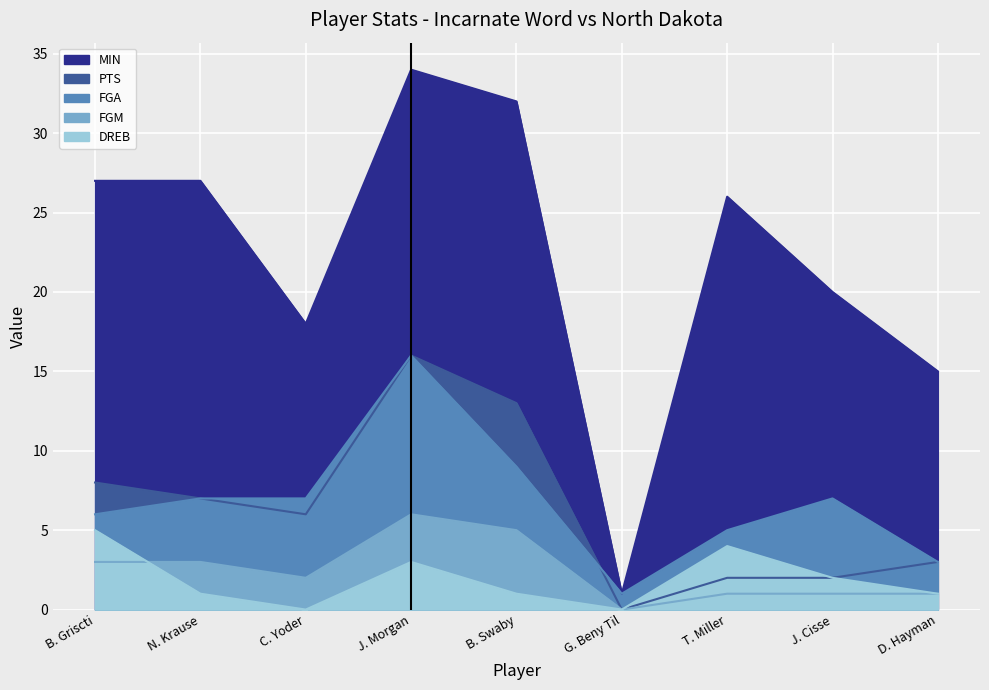

True or false: MIN has a value of 1 at G. Beny Til.

False